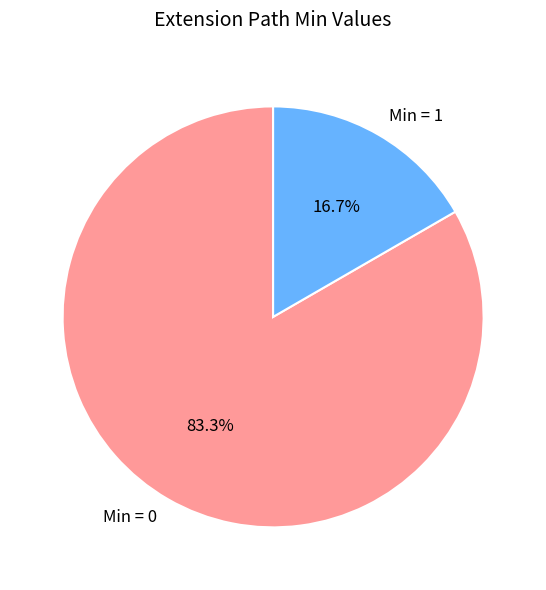

Which slice is the largest?

Min = 0